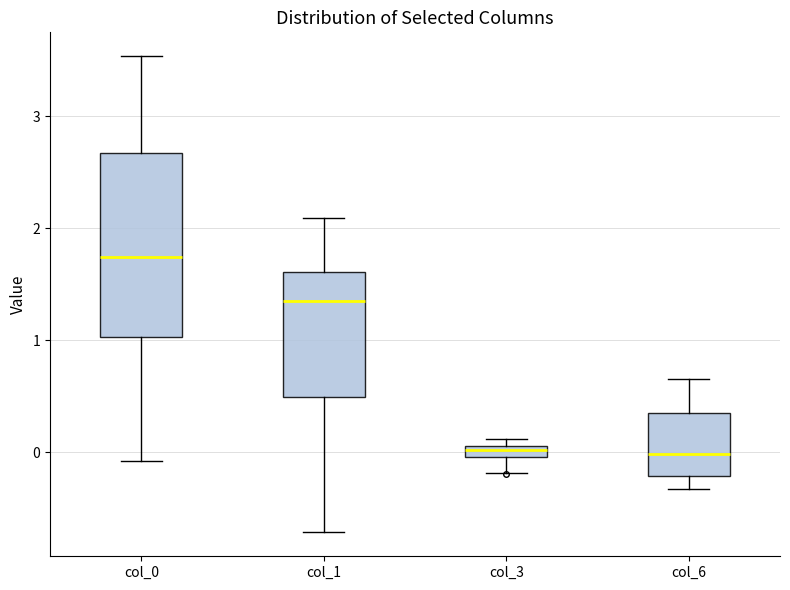

Which box has the highest median line?

col_0